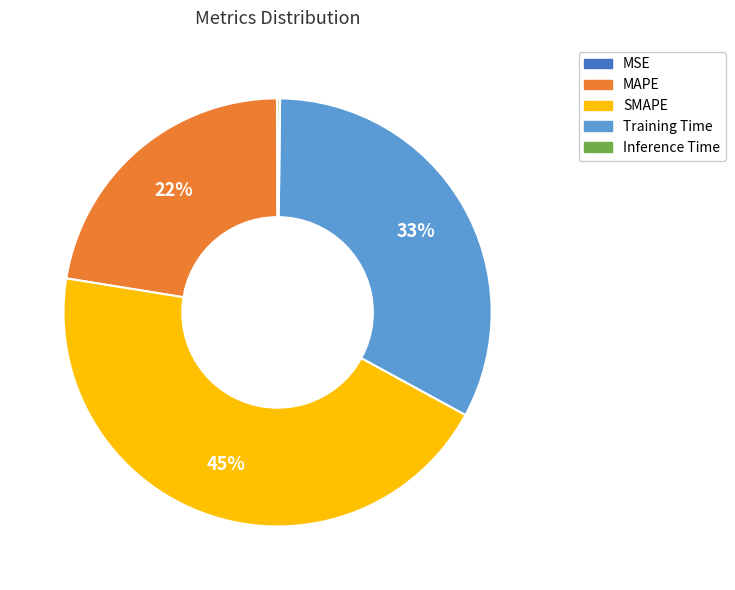

Is SMAPE the majority of the pie?

No